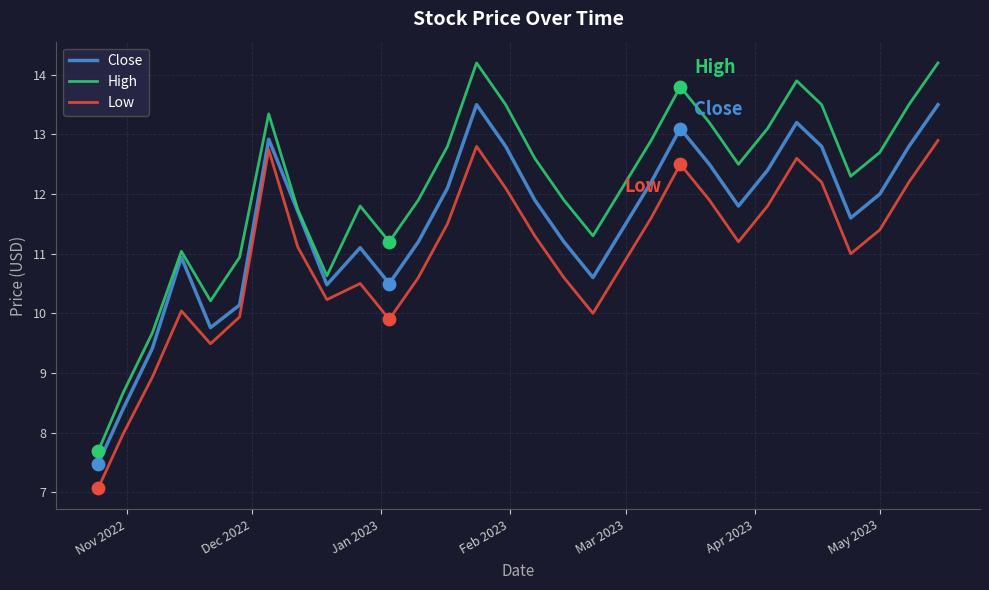

Which series has the widest spread of values?

High